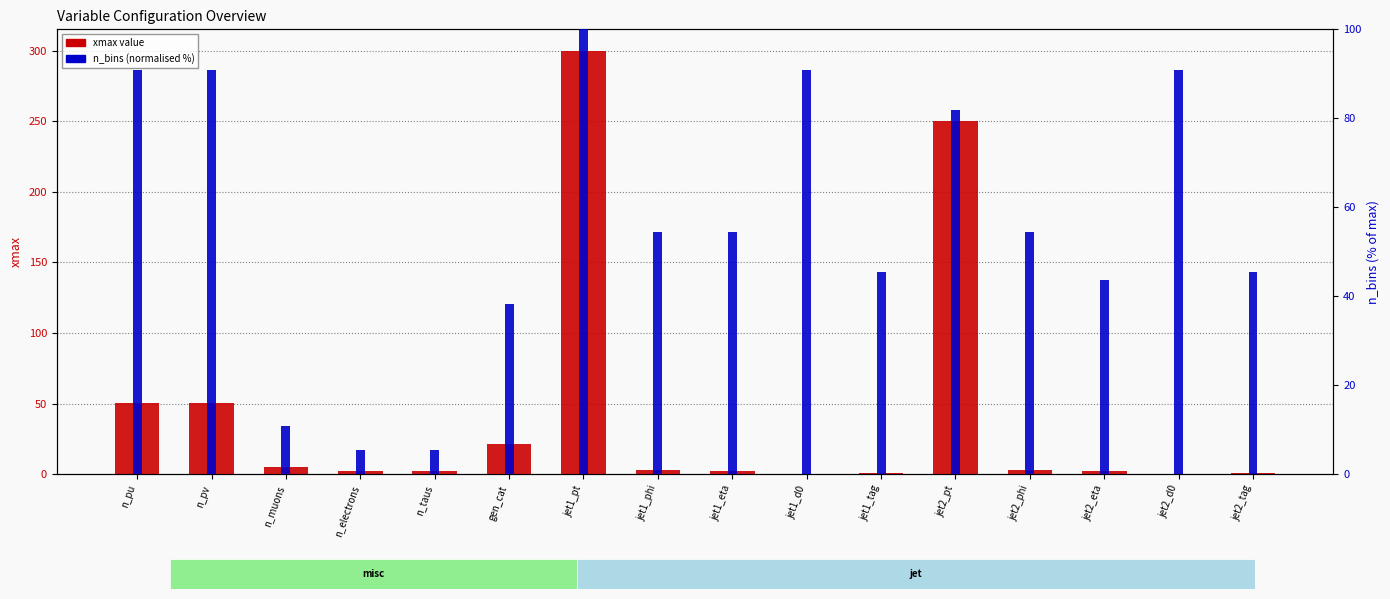

Reading right to left, extract all data points from this chart.

xmax value: jet2_tag=1.0	jet2_d0=0.2	jet2_eta=2.5	jet2_phi=3.1	jet2_pt=250.0	jet1_tag=1.0	jet1_d0=0.2	jet1_eta=2.5	jet1_phi=3.1	jet1_pt=300.0	gen_cat=21.5	n_taus=2.5	n_electrons=2.5	n_muons=5.5	n_pv=50.5	n_pu=50.5
n_bins (normalised): jet2_tag=45.5	jet2_d0=90.9	jet2_eta=43.6	jet2_phi=54.5	jet2_pt=81.8	jet1_tag=45.5	jet1_d0=90.9	jet1_eta=54.5	jet1_phi=54.5	jet1_pt=100.0	gen_cat=38.2	n_taus=5.5	n_electrons=5.5	n_muons=10.9	n_pv=90.9	n_pu=90.9